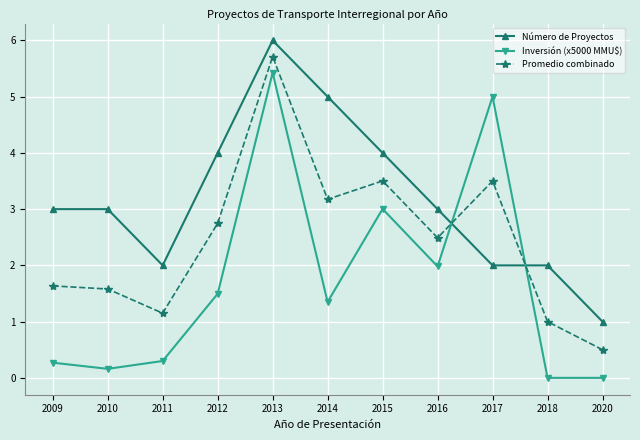

The Inversión (x5000 MMU$) series shows 2.1 at 2018. True or false?

False